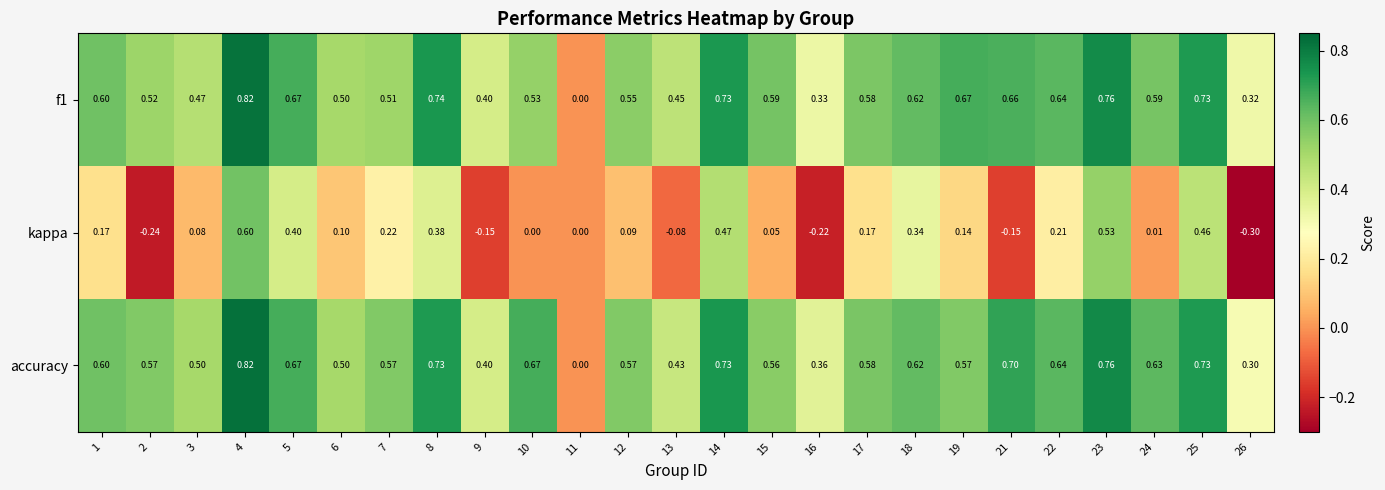

Between 7 and 17, which series saw the biggest shift?

f1